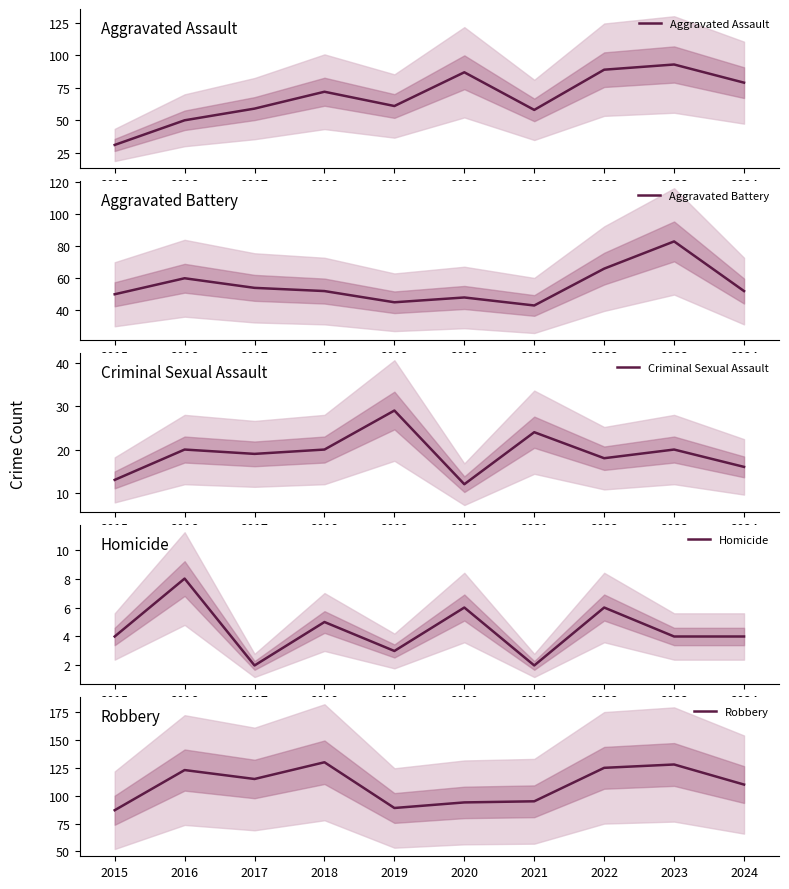

What is the value of the Criminal Sexual Assault point at the 7th from the left?

24